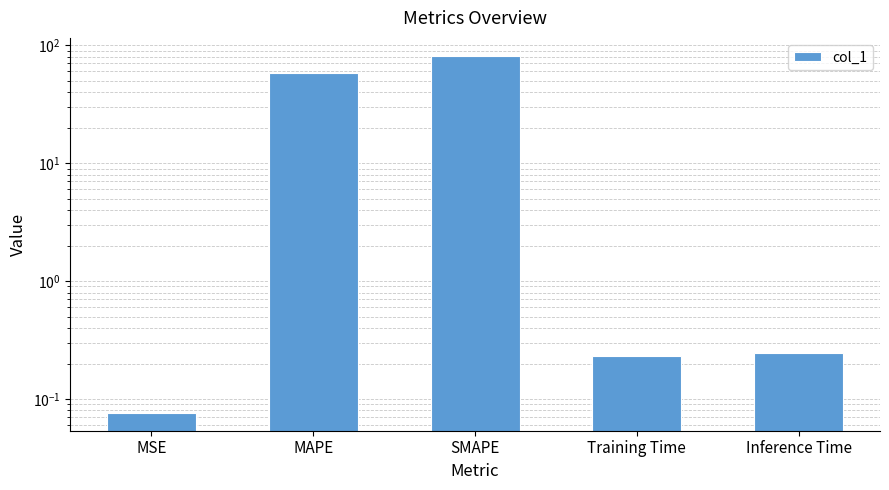

How many bars are there in total?

5